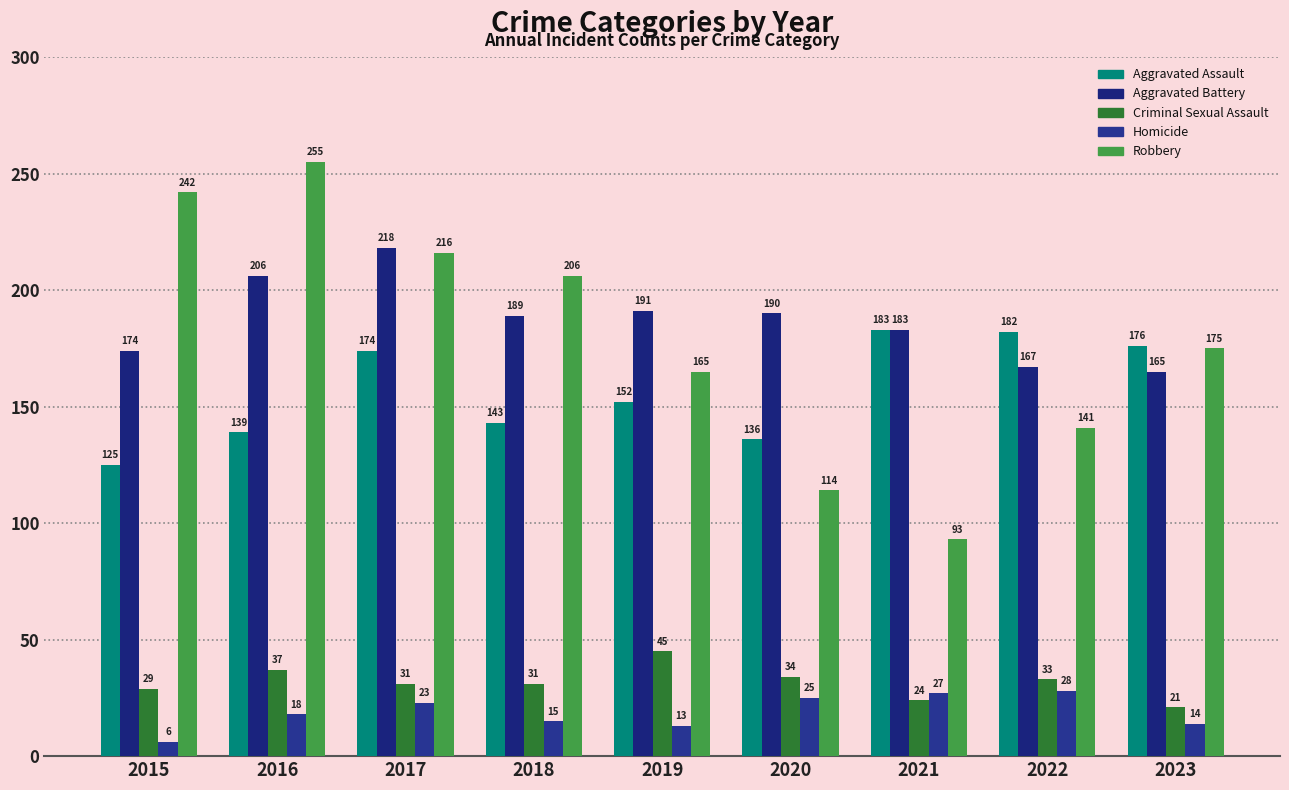

At how many categories does at least one series exceed 223?

2